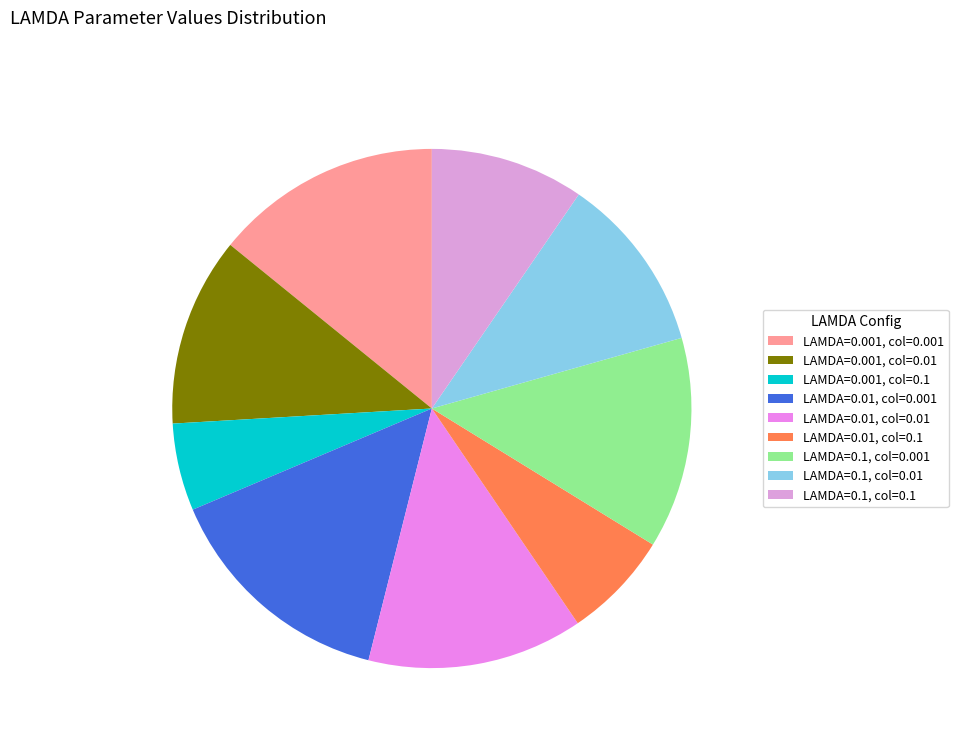

The LAMDA=0.1, col=0.01 slice represents 11% of the pie. True or false?

True